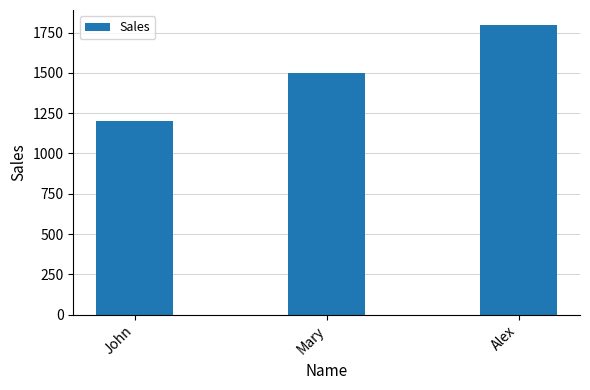

What is the greatest value displayed?

1800